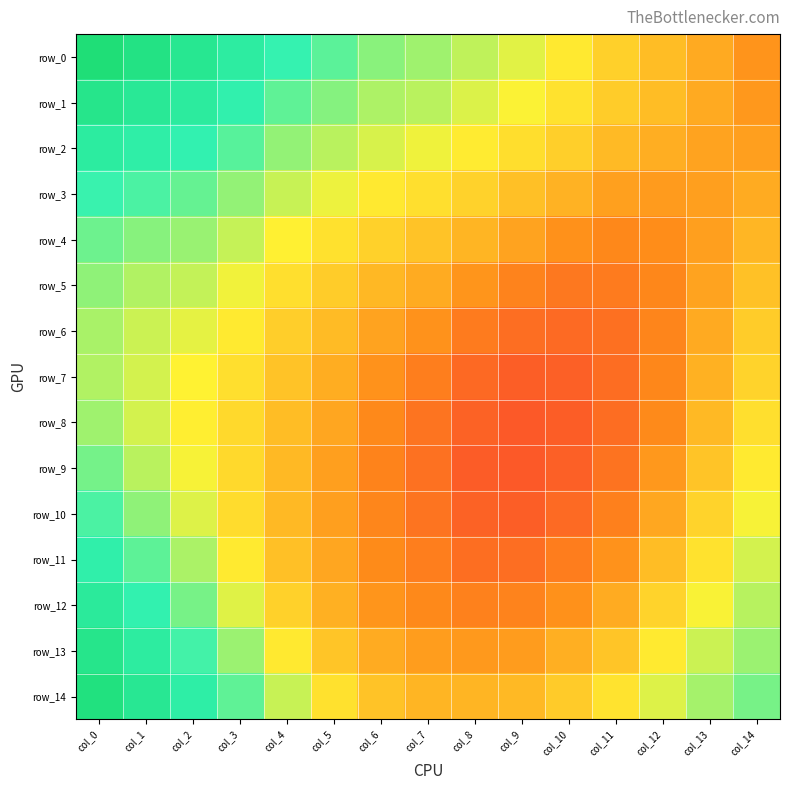

Which series changed the most between col_0 and col_12?

row_0